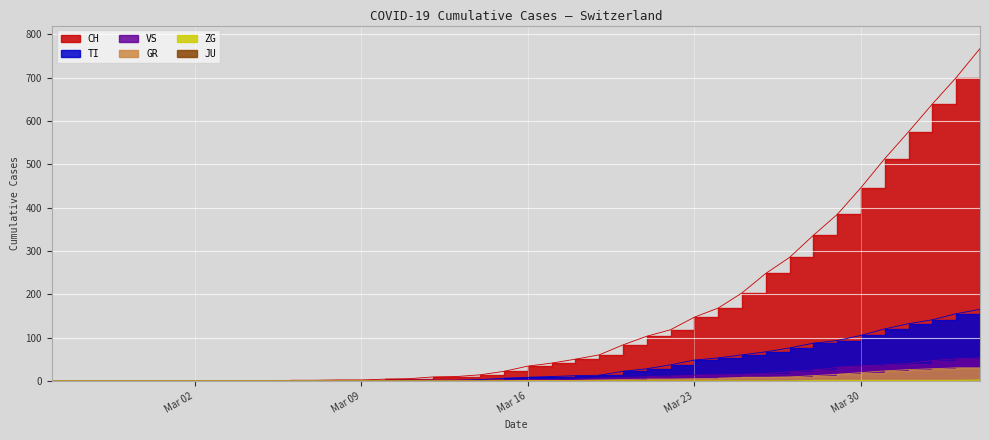

Is the value of GR at Mar 16 greater than the value of VS at 6?

No